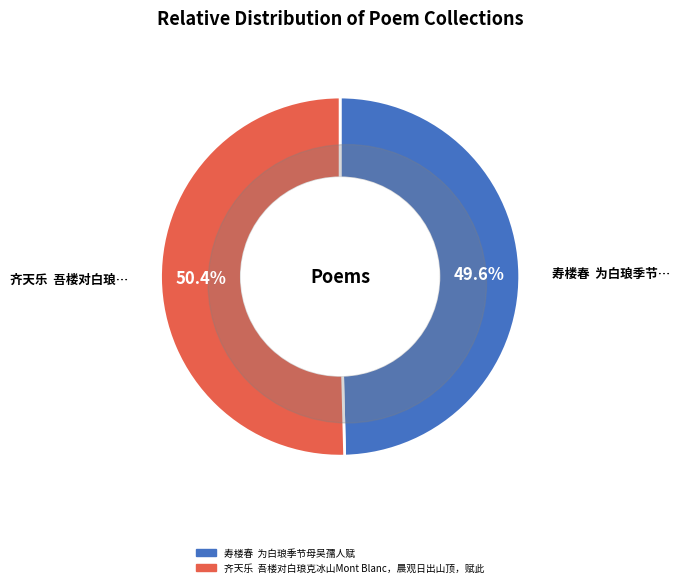

To the nearest percent, what is the combined percentage of 齐天乐  吾楼对白琅克冰山Mont Blanc，晨观日出山顶，赋此 and 寿楼春  为白琅季节母吴孺人赋?

100%